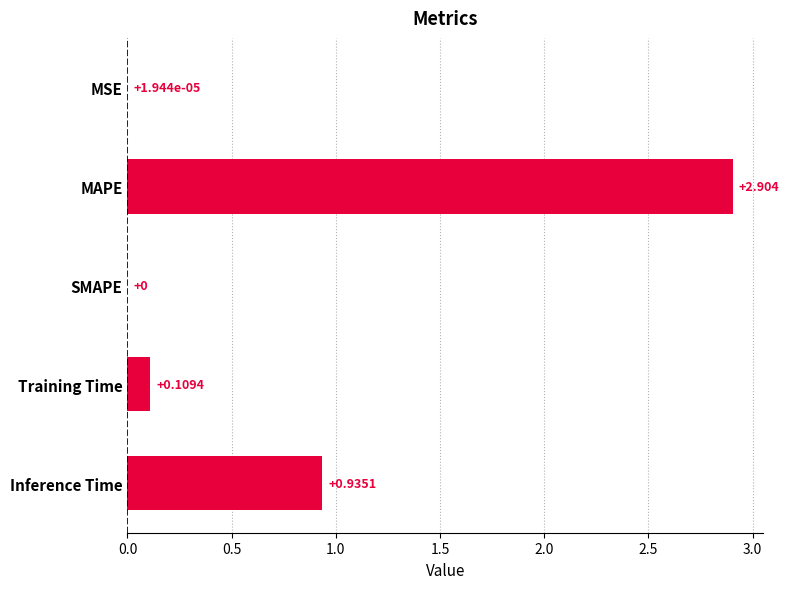

Are the bars horizontal?

Yes